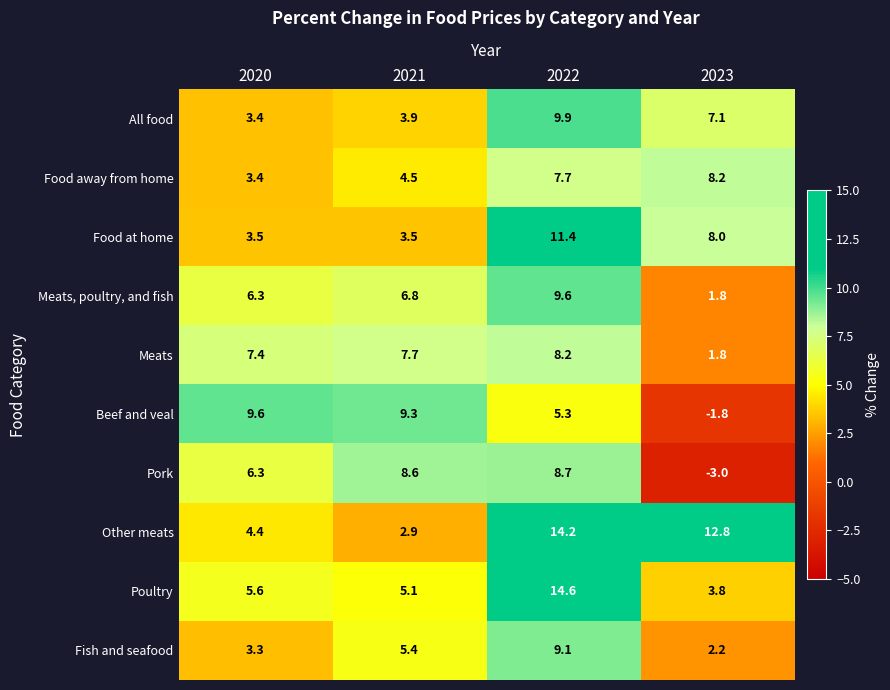

What is the difference between the Other meats values at 2021 and 2020?

1.5